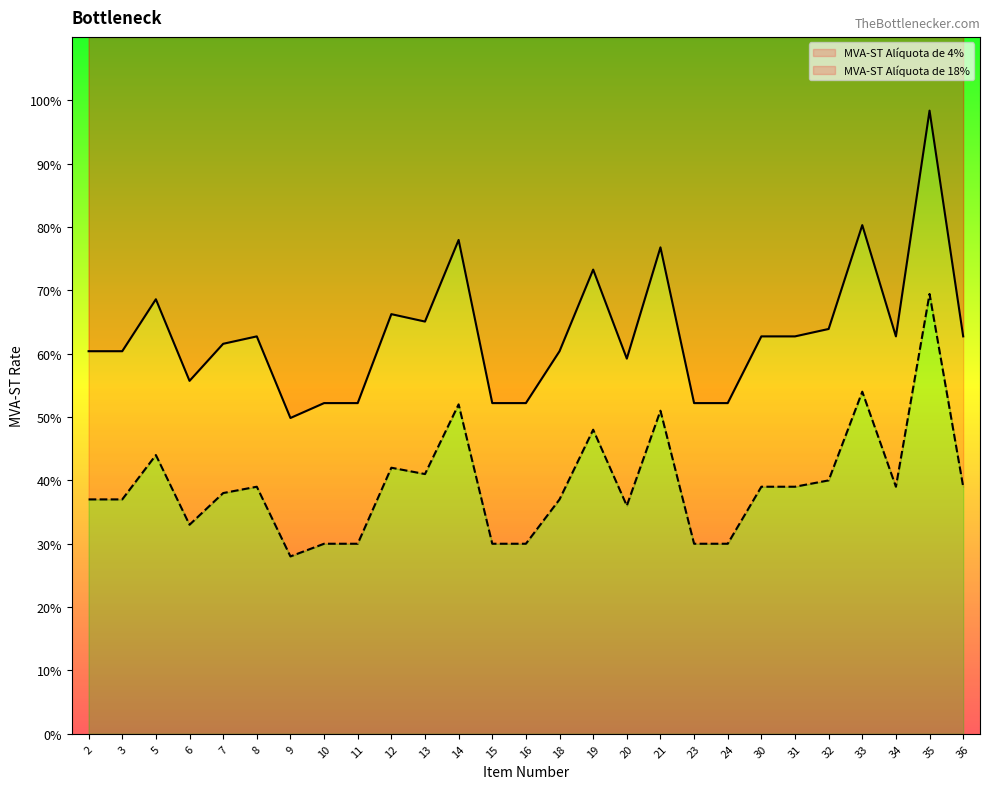

True or false: MVA-ST Alíquota de 18% and MVA-ST Alíquota de 4% intersect in this chart.

False